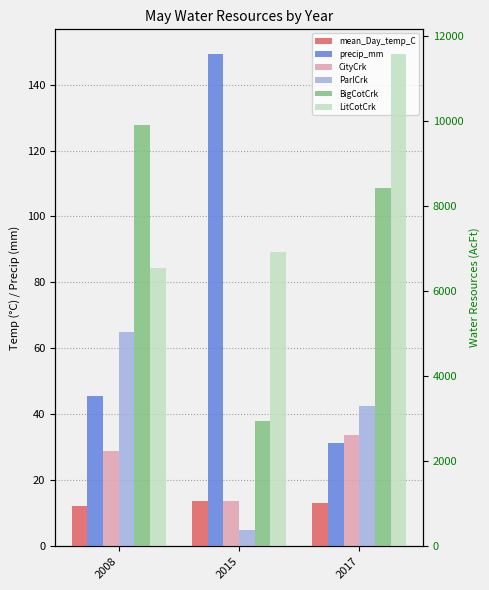

List the series in order of their peak value, lowest first.

Val_May_Monthly_mean_Day_temp_C, Val_May_Monthly_precip_mm, CityCrk_AcFt_WR_May, ParlCrk_AcFt_WR_May, BigCotCrk_AcFt_WR_May, LitCotCrk_AcFt_WR_May